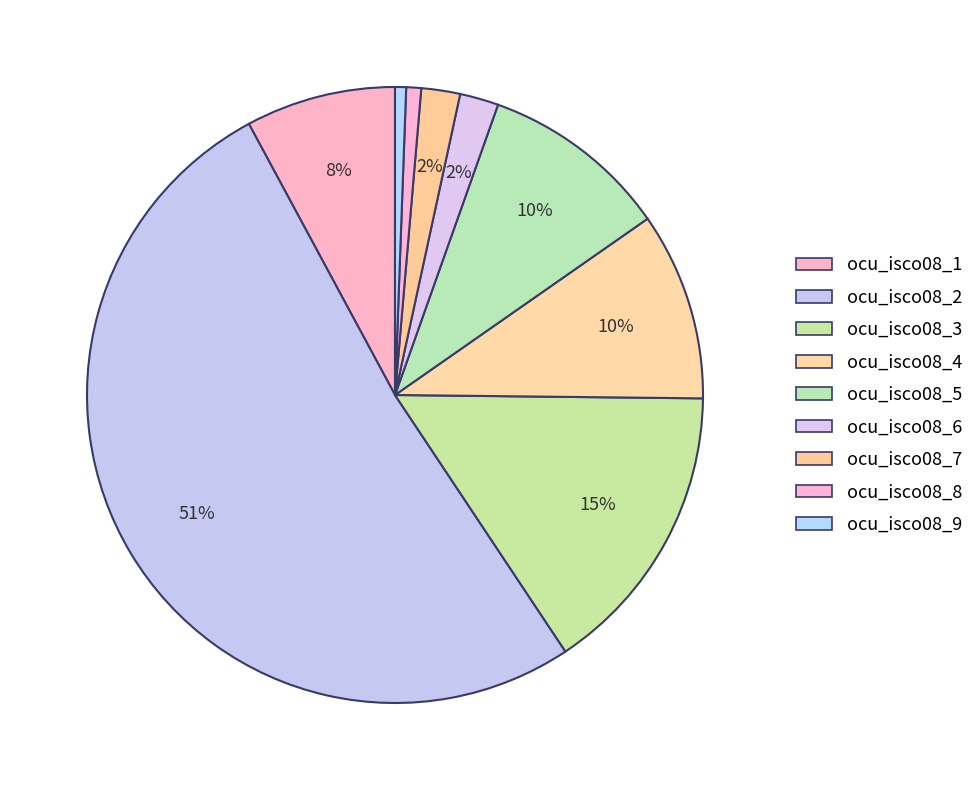

True or false: ocu_isco08_3 accounts for 3% of the total.

False